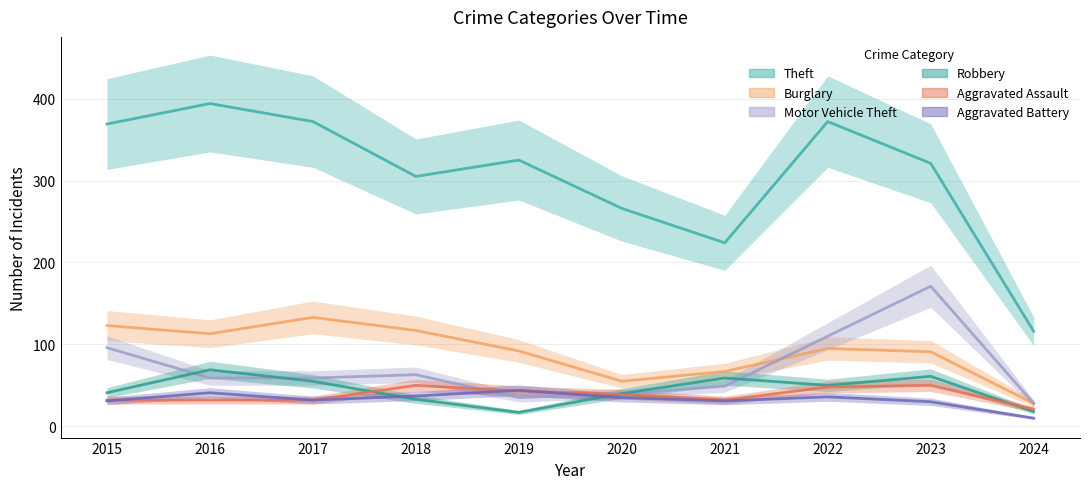

Between which two adjacent categories do Aggravated Battery and Aggravated Assault first intersect?

2015 and 2016